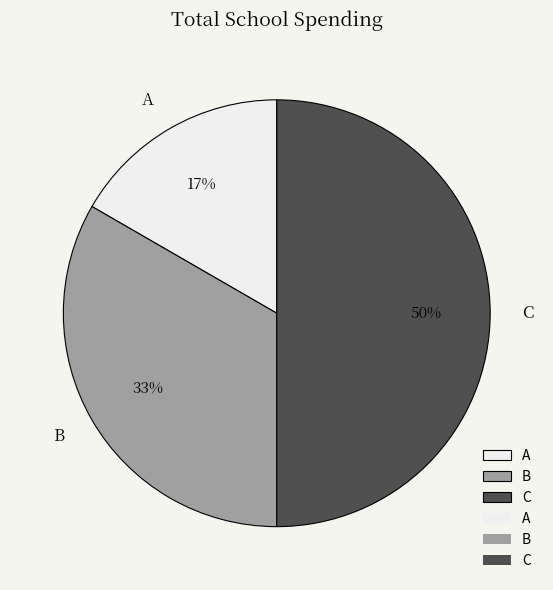

Rank the categories by value from lowest to highest.

A, B, C